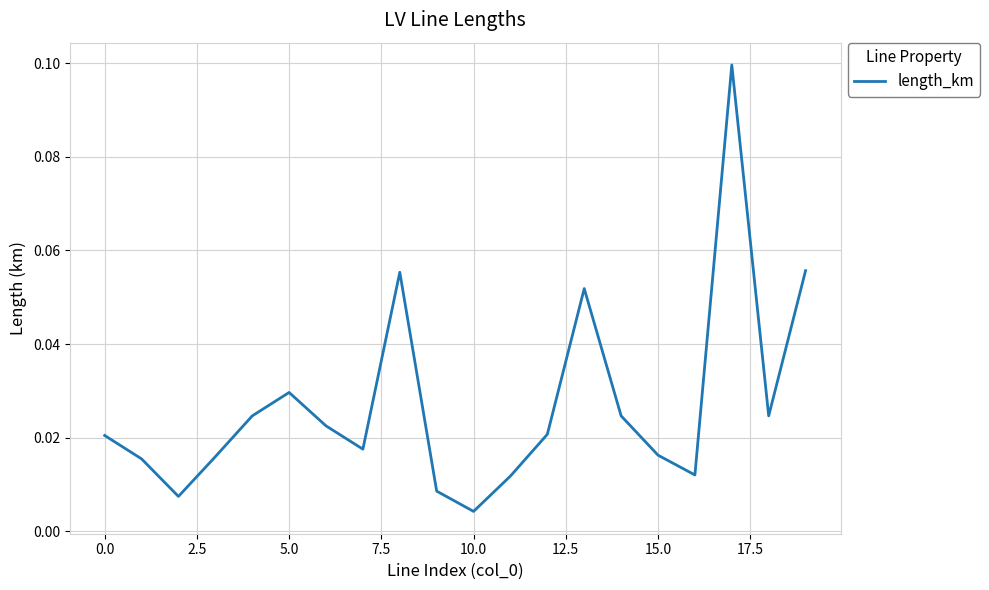

Reading left to right, transcribe all the data shown in this chart.

0.0	0.0	0.0	0.0	0.0	0.0	0.0	0.0	0.1	0.0	0.0	0.0	0.0	0.1	0.0	0.0	0.0	0.1	0.0	0.1